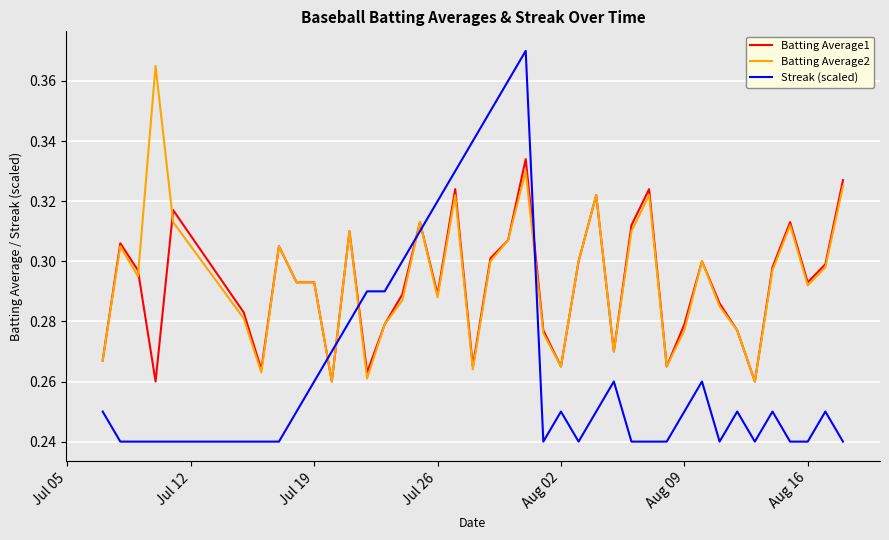

How many intersections are there between Batting Average2 and Streak (scaled)?

6